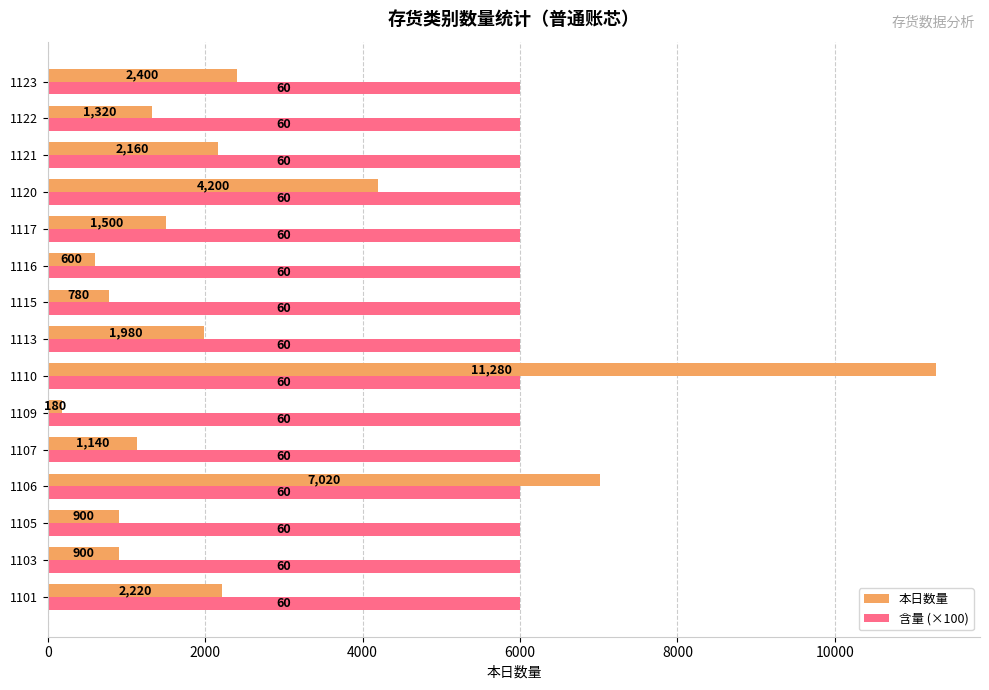

What is the average value of the 含量 (×100) series?

6000